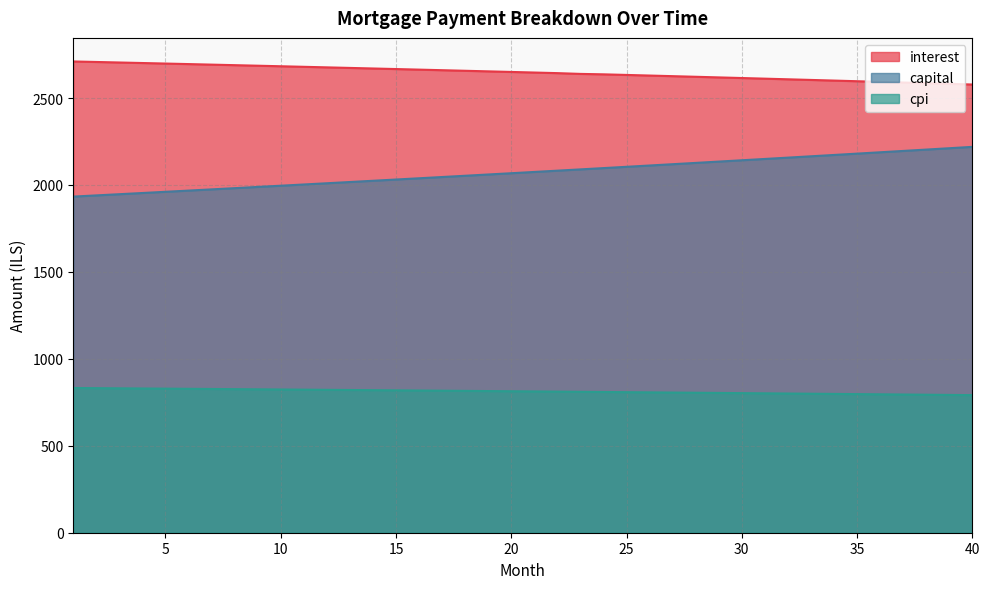

At which label is capital closest to 2076?

21